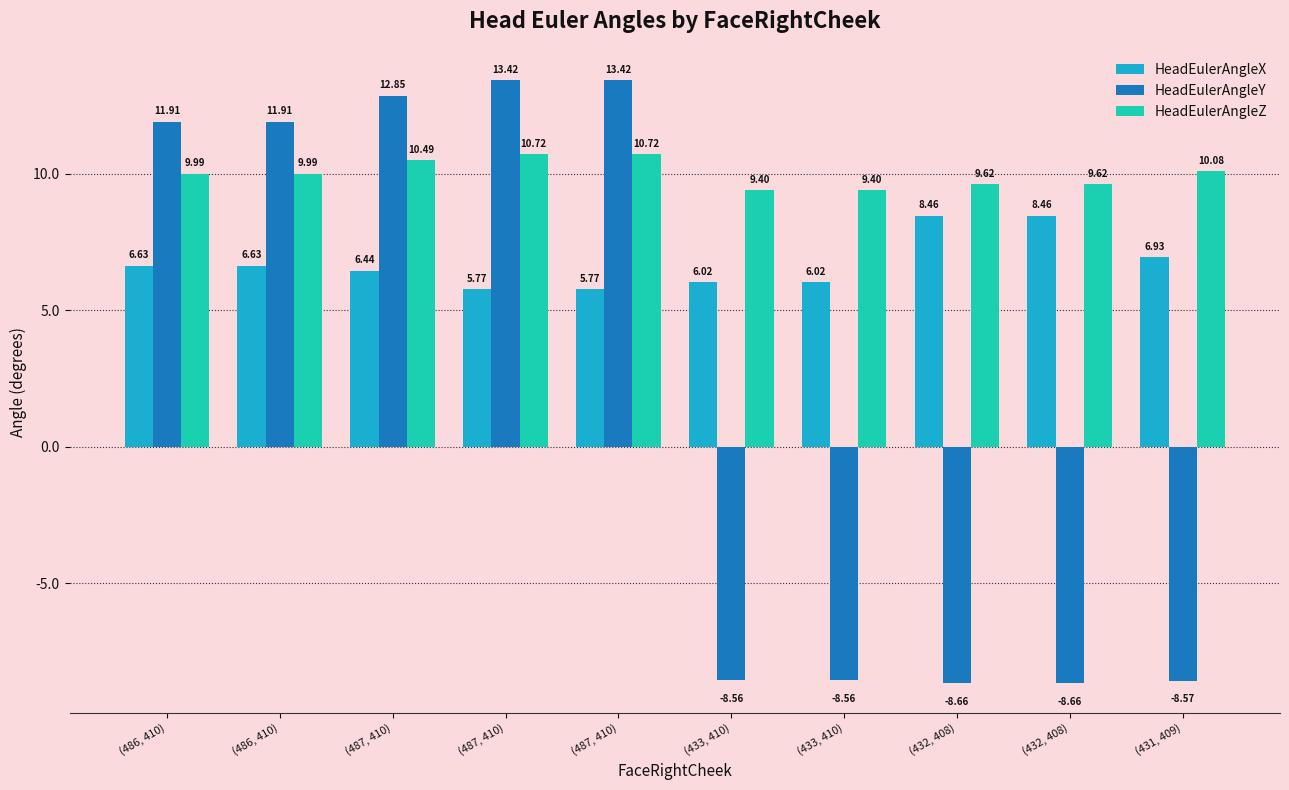

Reading right to left, list all the values displayed in this chart.

HeadEulerAngleX: 6.9	8.5	8.5	6.0	6.0	5.8	5.8	6.4	6.6	6.6
HeadEulerAngleY: -8.6	-8.7	-8.7	-8.6	-8.6	13.4	13.4	12.9	11.9	11.9
HeadEulerAngleZ: 10.1	9.6	9.6	9.4	9.4	10.7	10.7	10.5	10.0	10.0